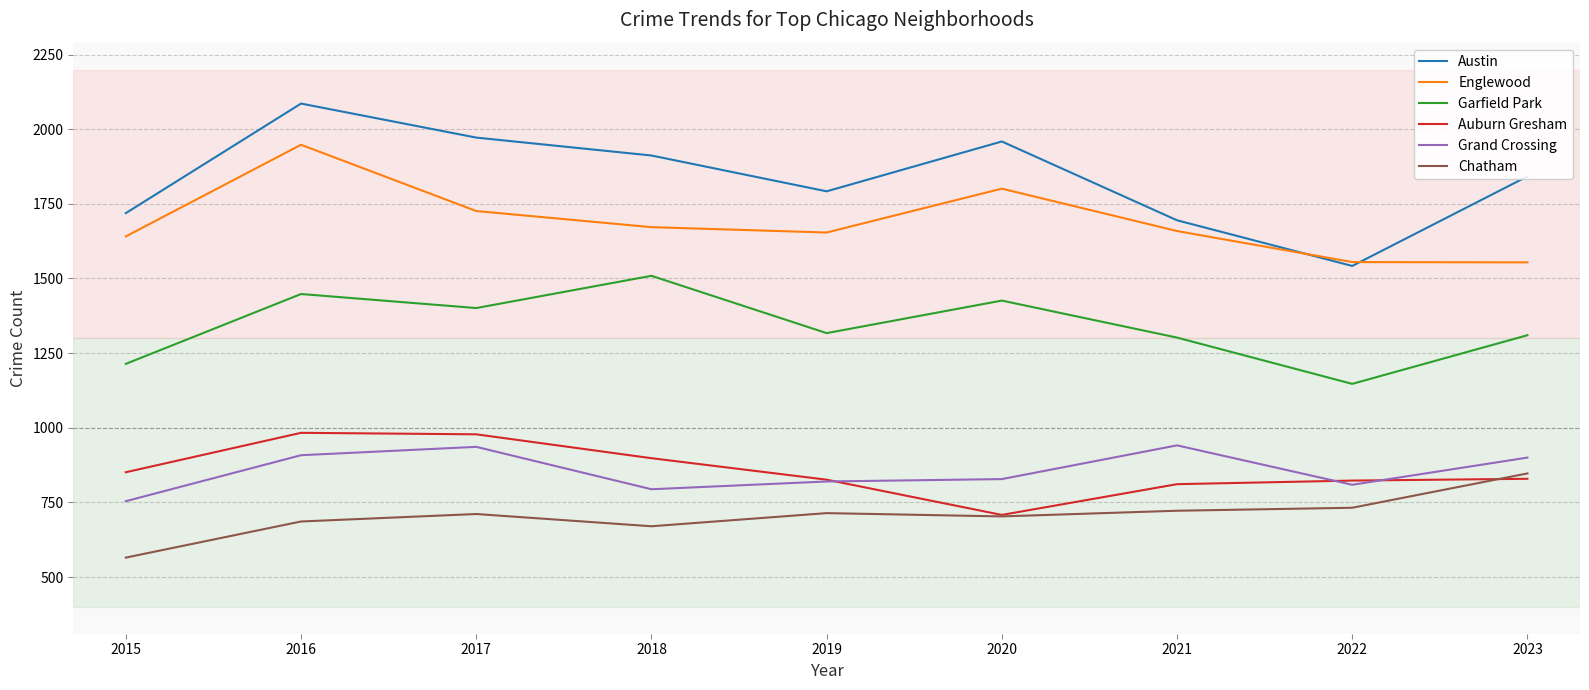

What is the smallest value displayed?

565